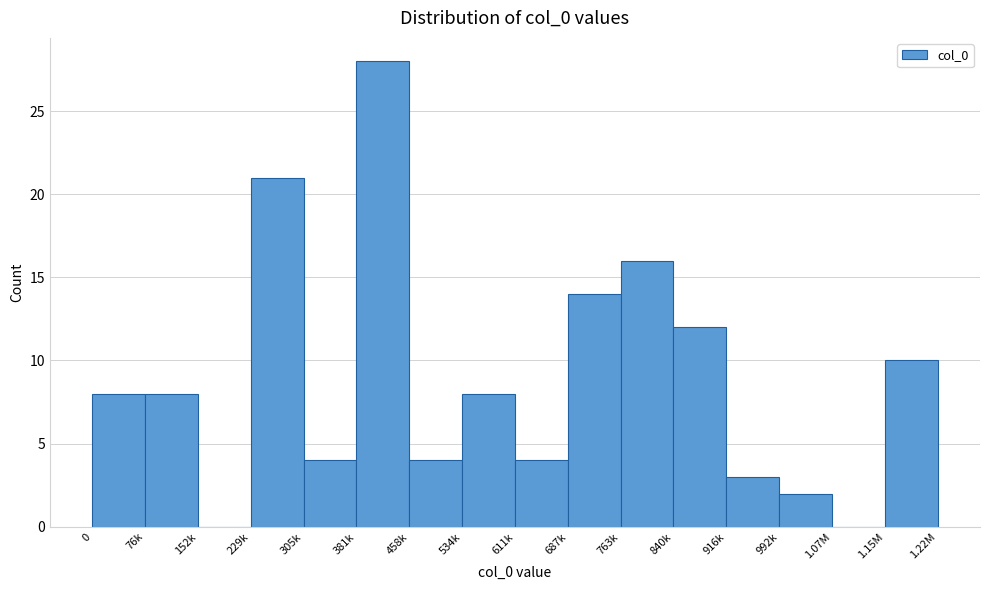

Reading left to right, list all the values displayed in this chart.

0=8	76k=8	152k=0	229k=21	305k=4	381k=28	458k=4	534k=8	611k=4	687k=14	763k=16	840k=12	916k=3	992k=2	1.07M=0	1.22M=10